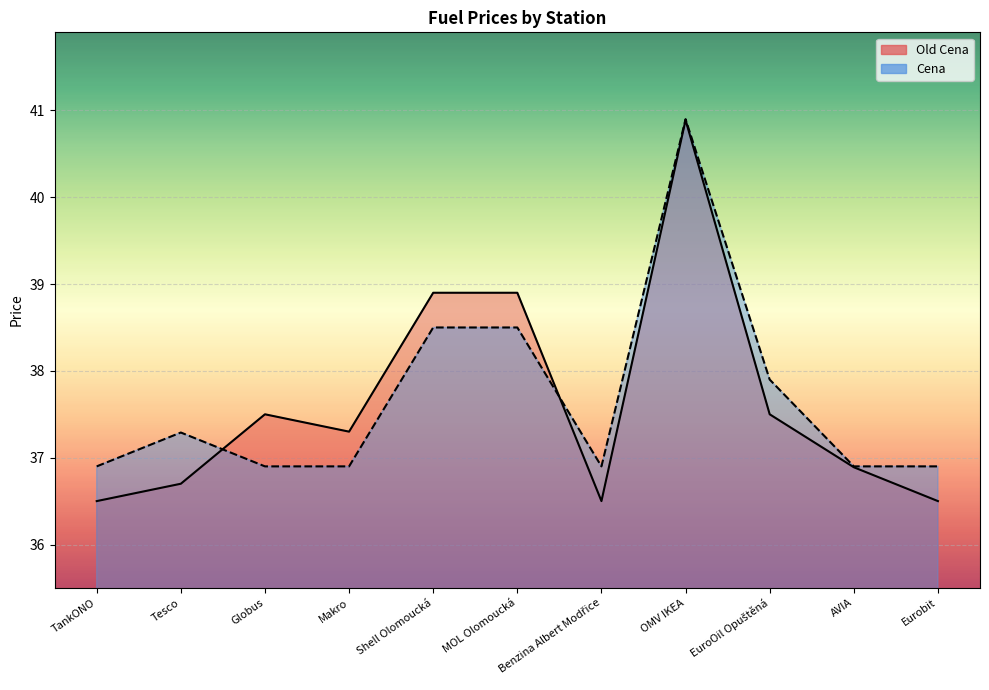

List the labels in order of Cena value, smallest first.

TankONO, Globus, Makro, Benzina Albert Modřice, AVIA, Eurobit, Tesco, EuroOil Opuštěná, Shell Olomoucká, MOL Olomoucká, OMV IKEA